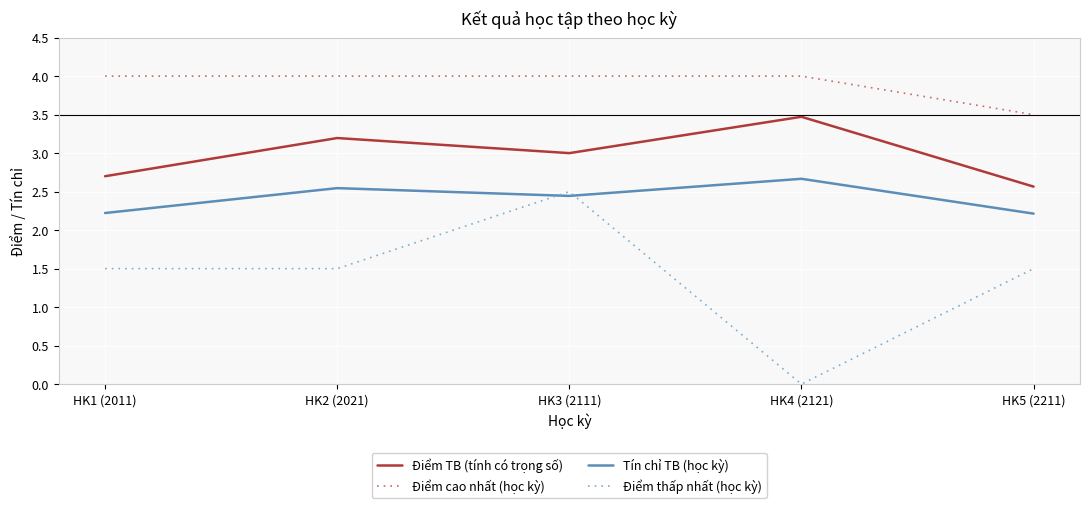

Is the value of Điểm thấp nhất (học kỳ) at HK3 (2111) greater than the value of Điểm cao nhất (học kỳ) at HK2 (2021)?

No